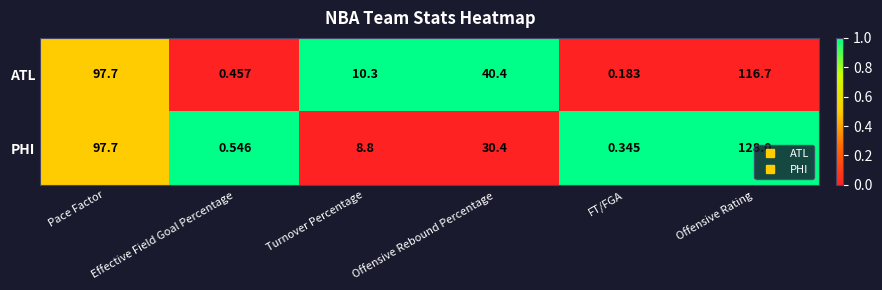

At which category does the chart reach its peak across all series?

Offensive Rating